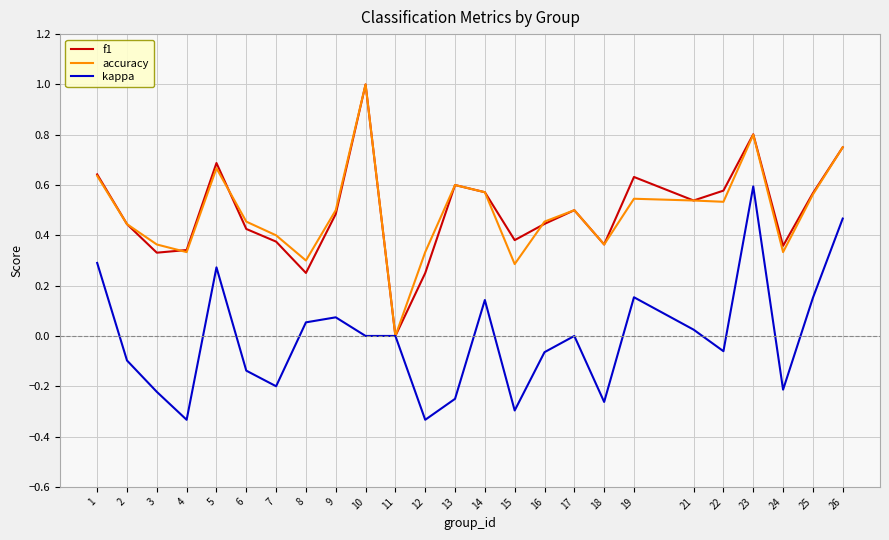

Between 12 and 19, which series saw the biggest shift?

kappa